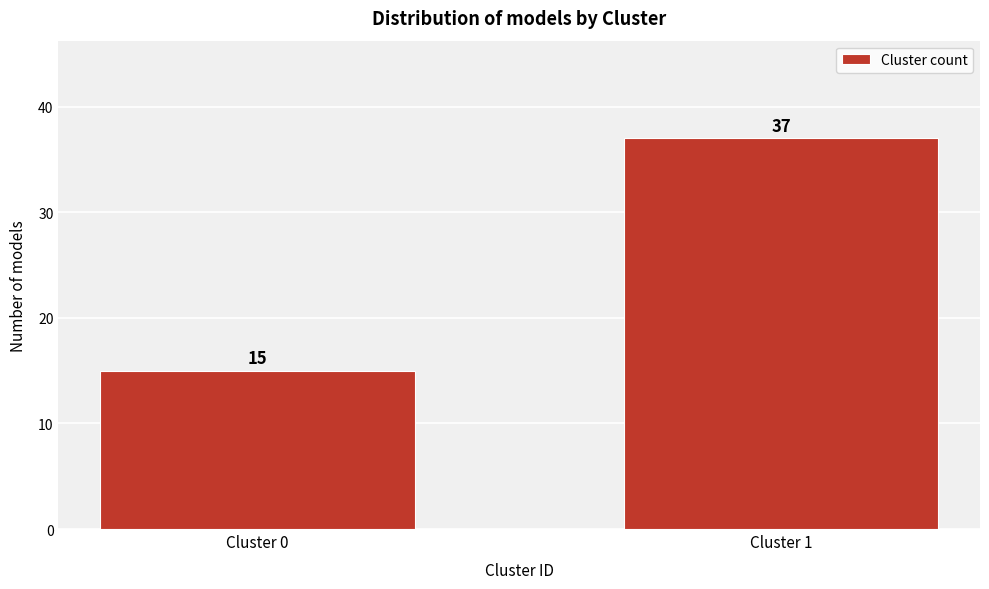

Reading left to right, what are all the values shown in this chart?

15	37